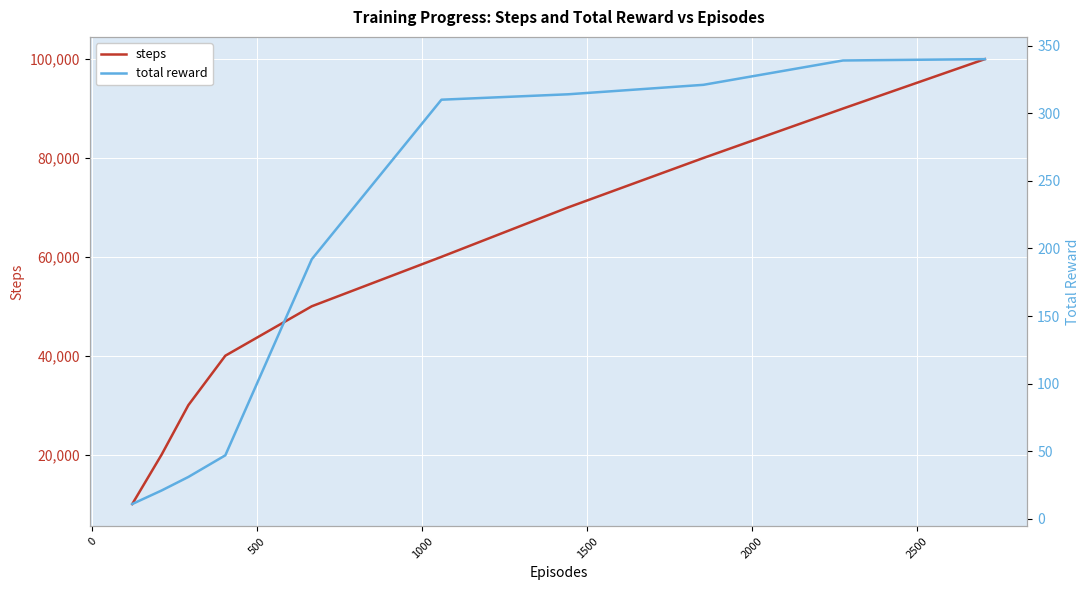

What is the minimum value for total reward?

11